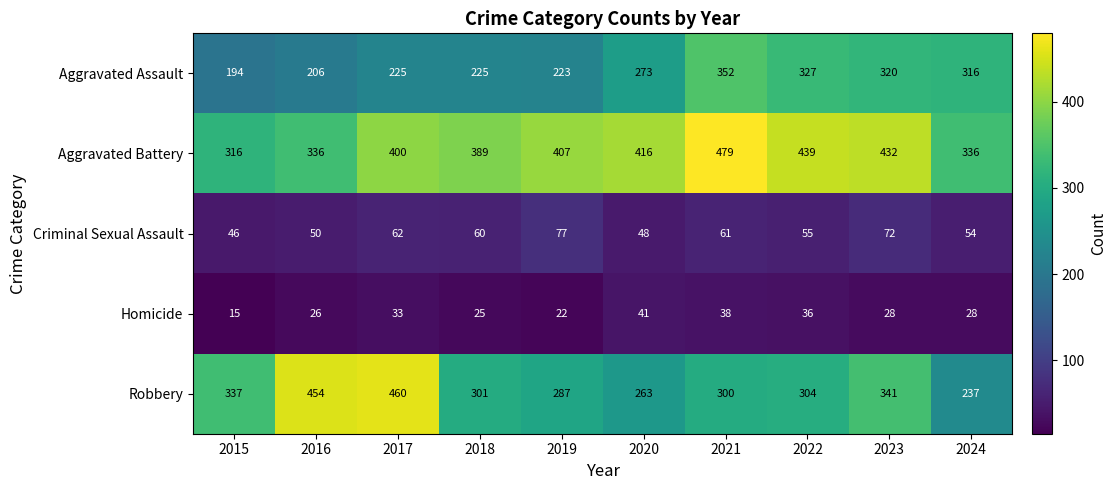

At how many categories does at least one series exceed 160?

10